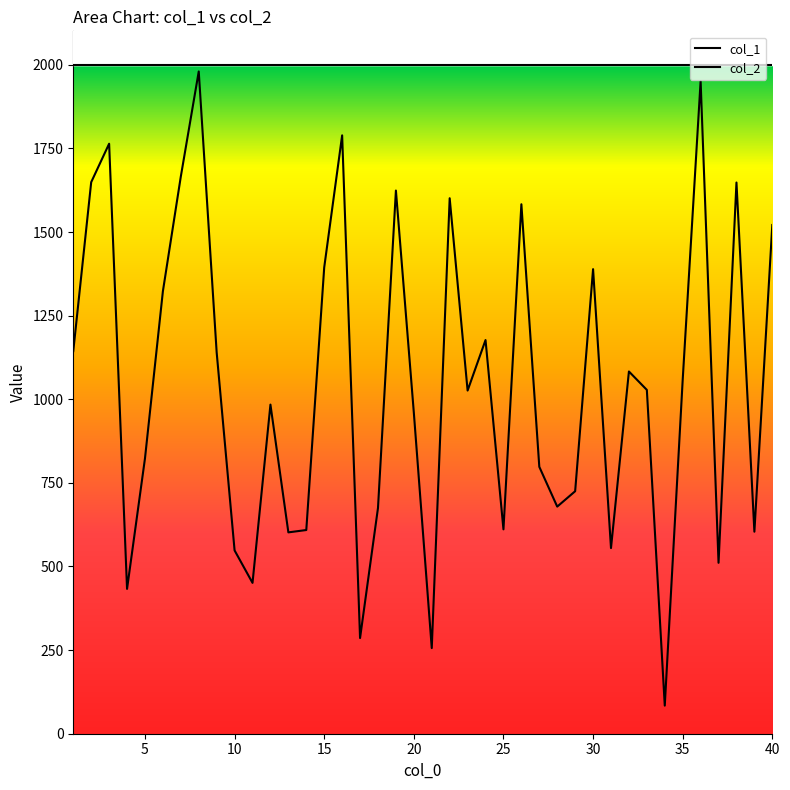

Does the chart display data point markers on the line(s)?

No